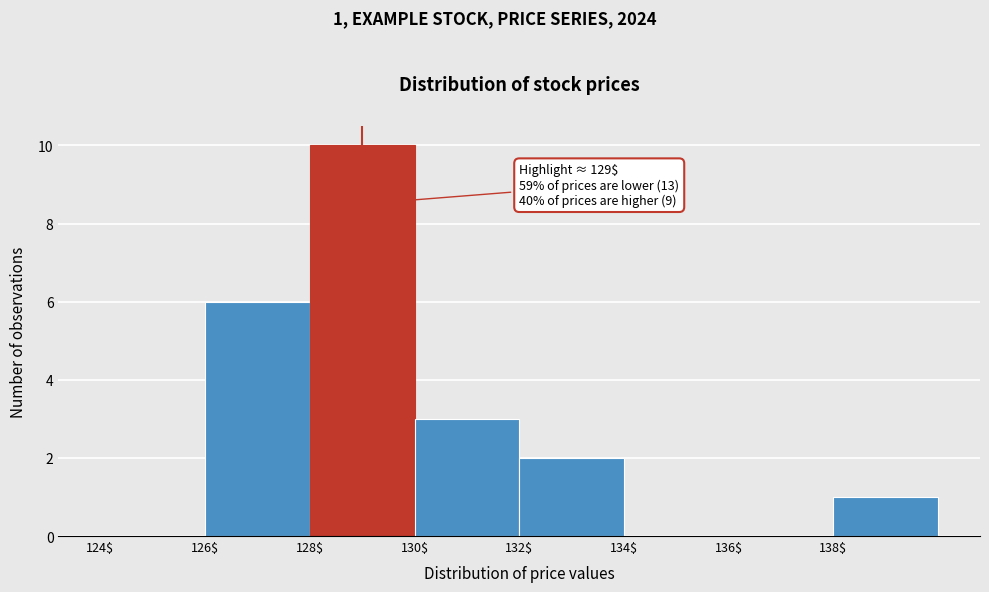

Which range on the x-axis has the tallest bar?

128 to 130